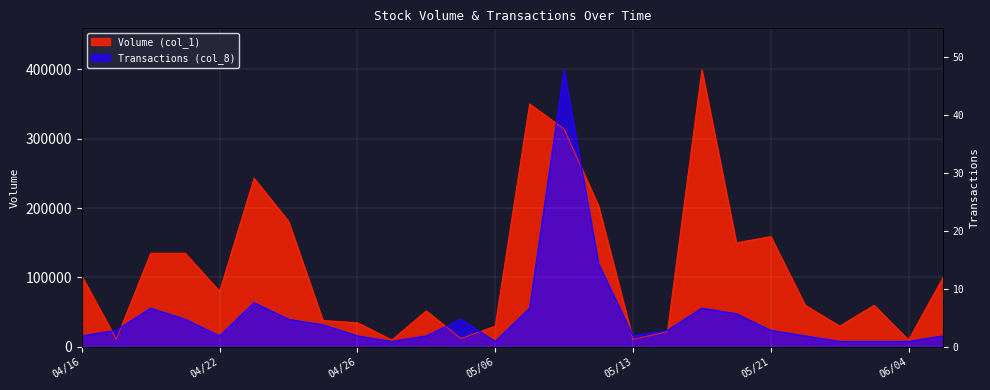

Which series ends up on top after the final intersection of Transactions (col_8) and Volume (col_1)?

Volume (col_1)